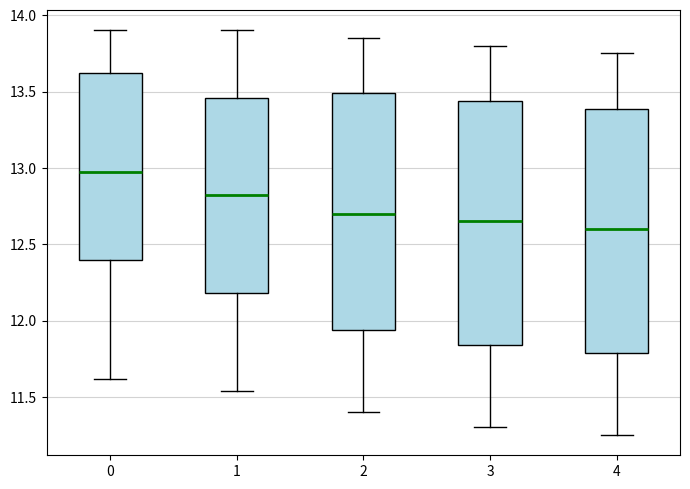

Where does the lower whisker of the box at x = 1 end on the y-axis? The values are not printed on the chart, so give them approximately, as read against the axis.

11.55